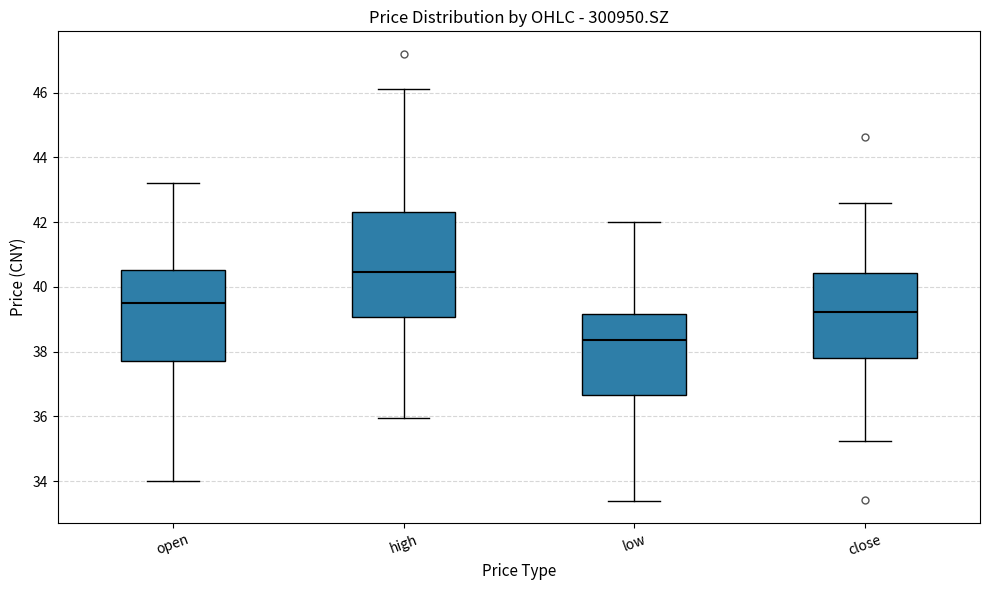

Which box is the tallest, from its lower edge to its upper edge?

high